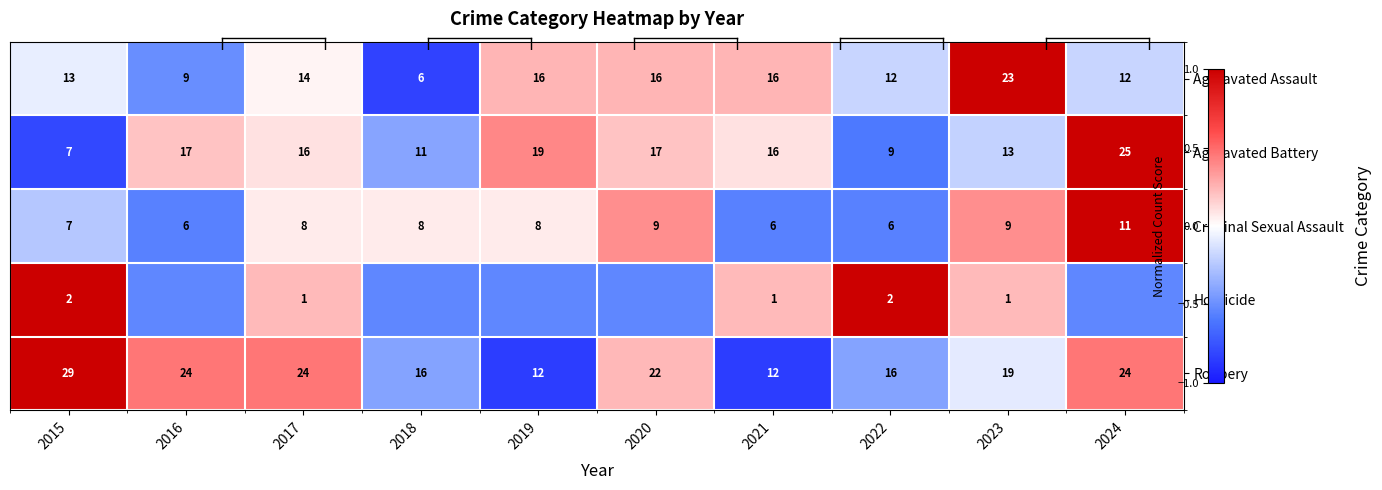

At which category is the sum across all series the highest?

2024